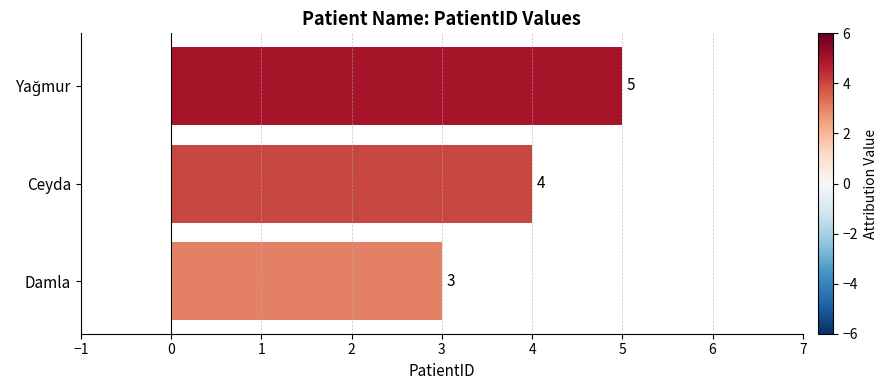

At which category does the chart reach its minimum across all series?

Damla